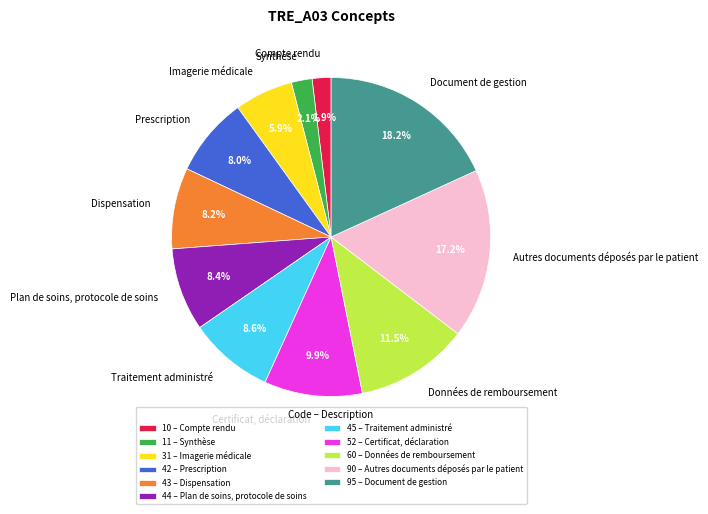

What is the ratio of the value at Prescription to the value at Dispensation?

1.0